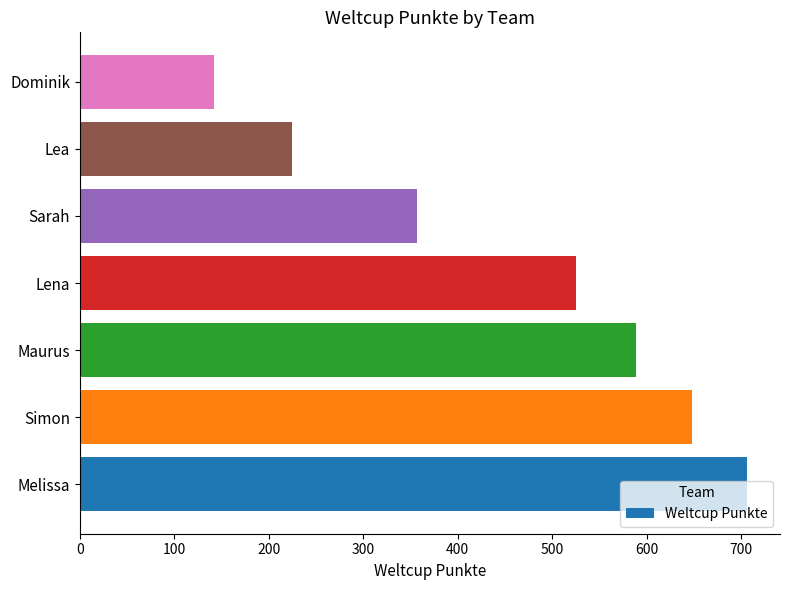

Where is the data nearest to the value 424?

Sarah